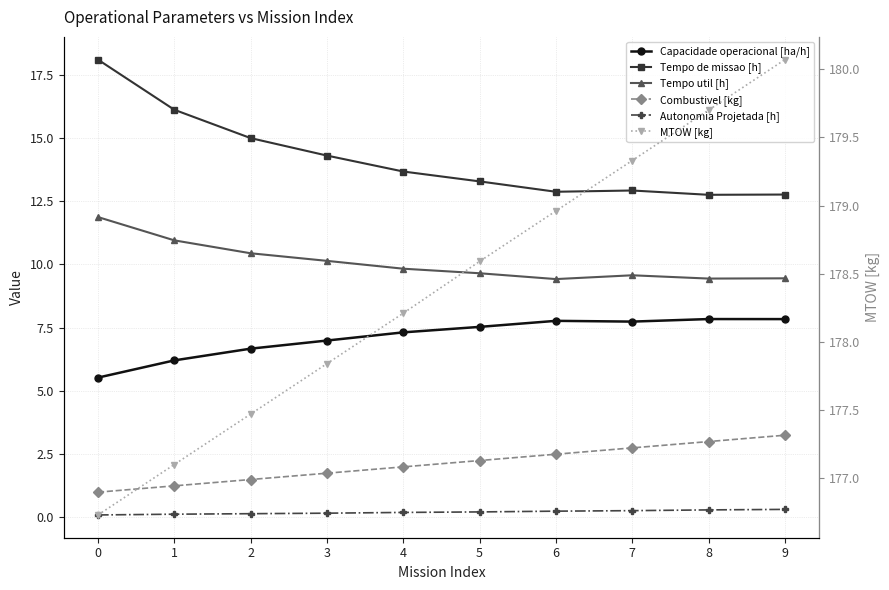

True or false: Combustivel [kg] and Autonomia Projetada [h] cross at least once.

False